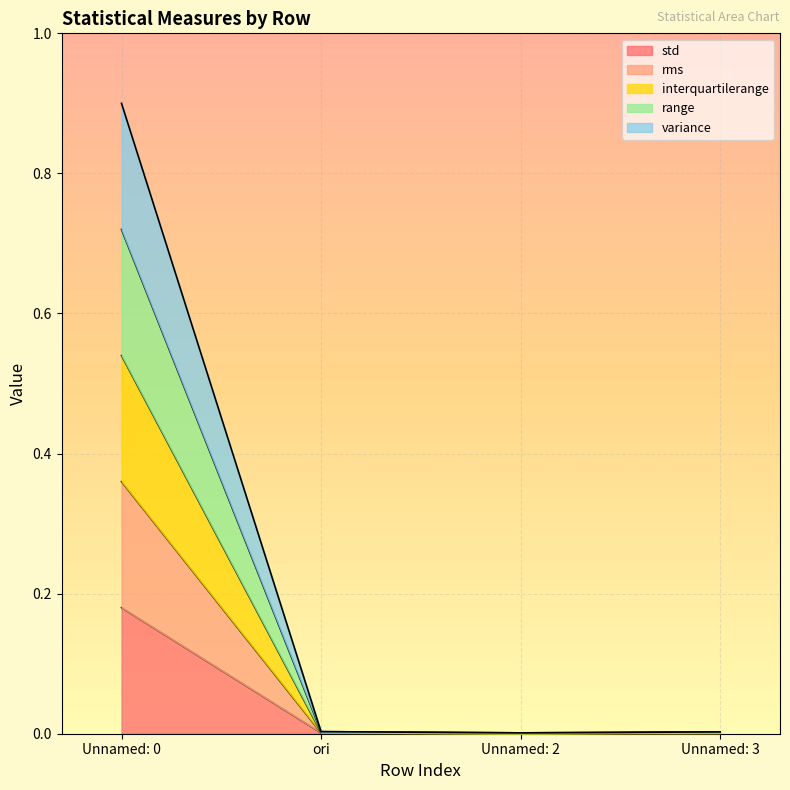

How many lines are shown in the chart?

5